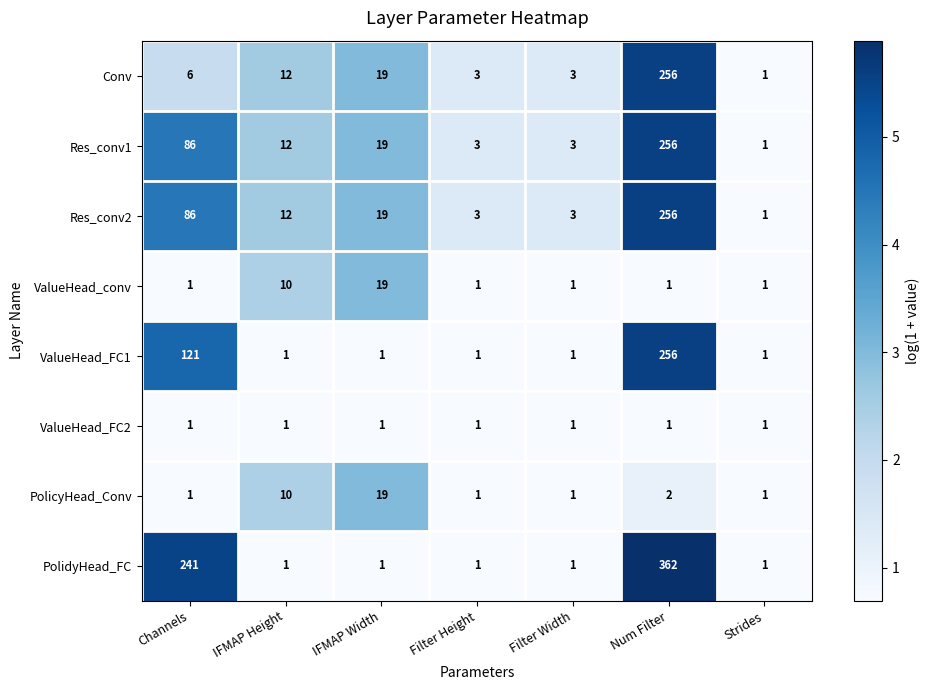

Which series changed the most between Channels and Num Filter?

Conv